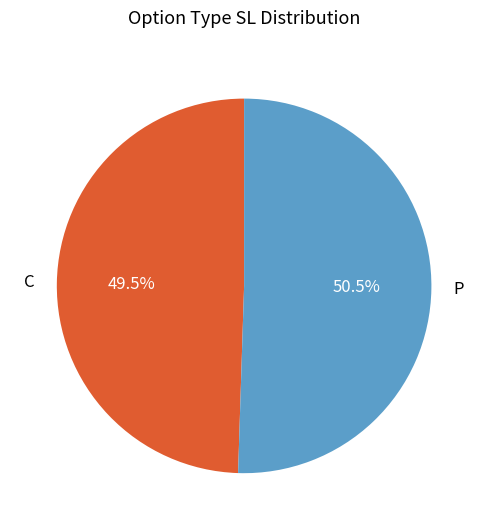

Which slice is the smallest?

C